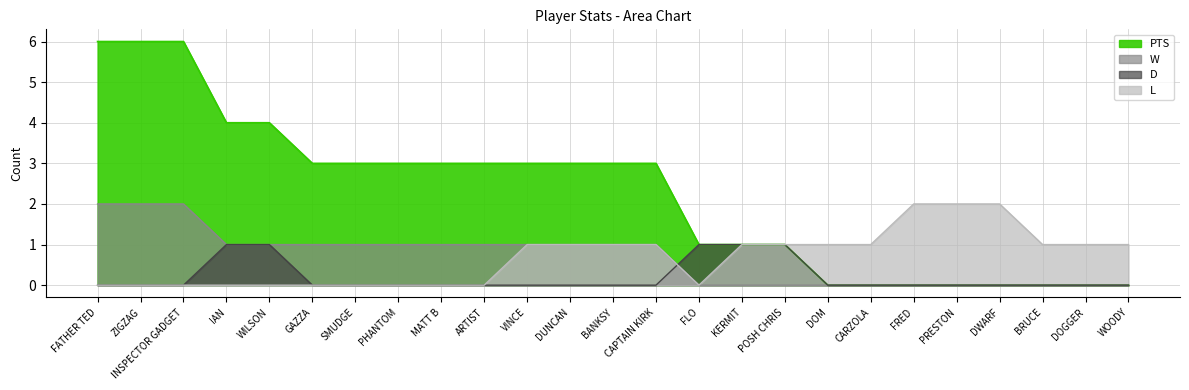

How many lines are shown in the chart?

4